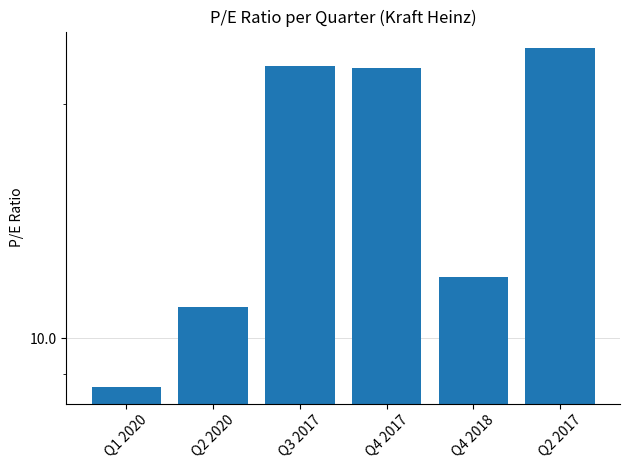

What is the label of the 6th bar from the right?

Q1 2020